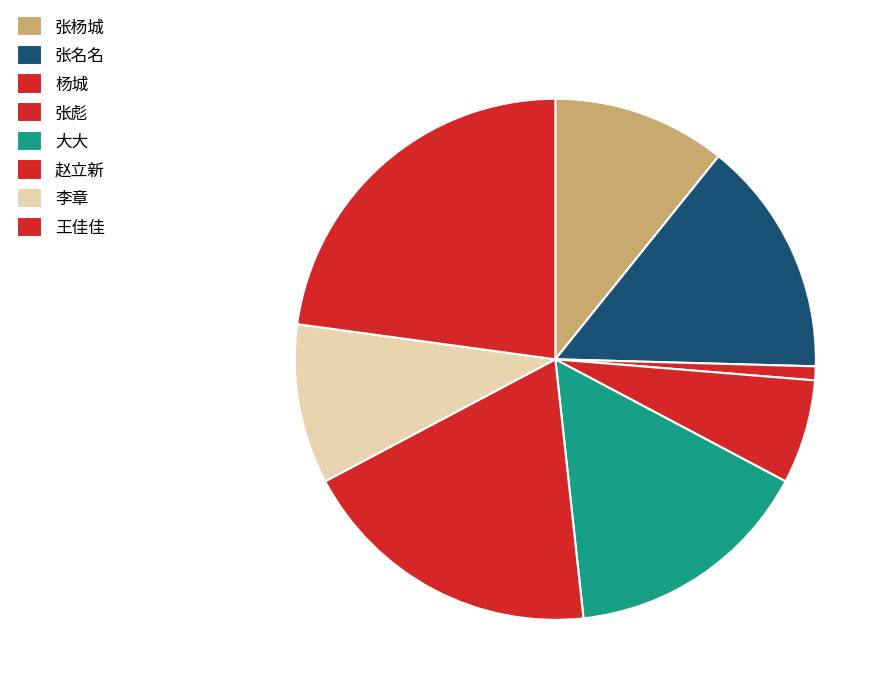

What is the change in value from 张名名 to 赵立新?

+10